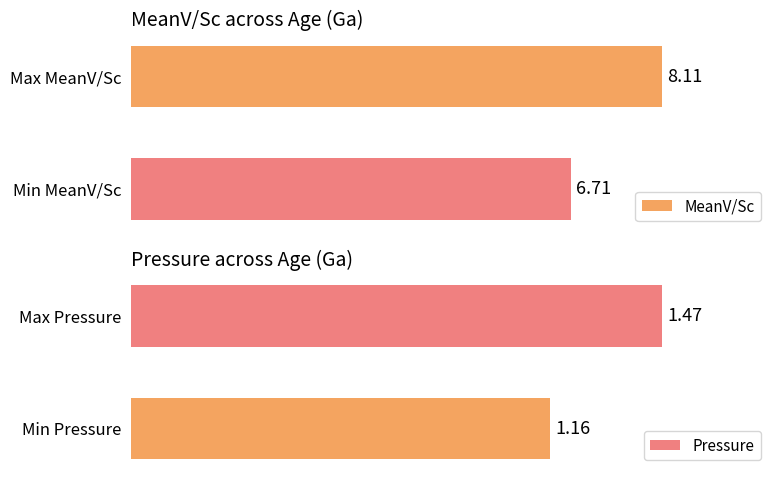

The Pressure series shows 2.0 at 2. True or false?

False